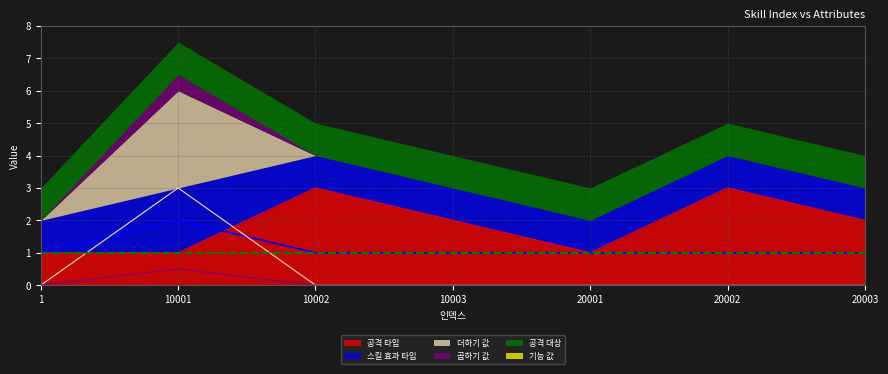

The 공격 타입 series shows 1 at 10001. True or false?

True